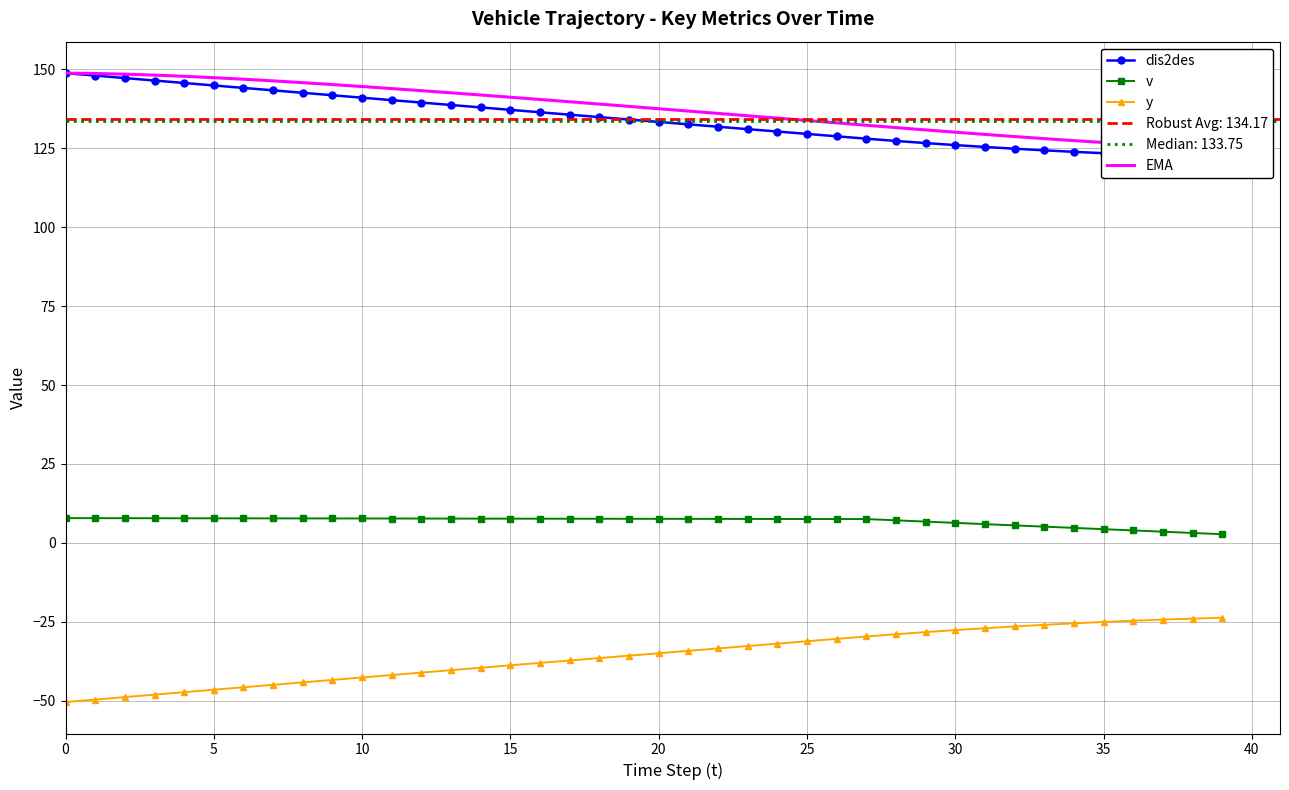

How many values in the dis2des series exceed 134?

20